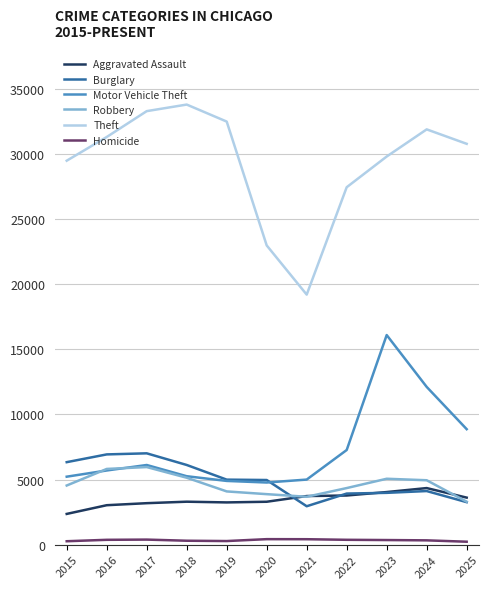

What are all the series names shown in the legend?

Aggravated Assault, Burglary, Motor Vehicle Theft, Robbery, Theft, Homicide